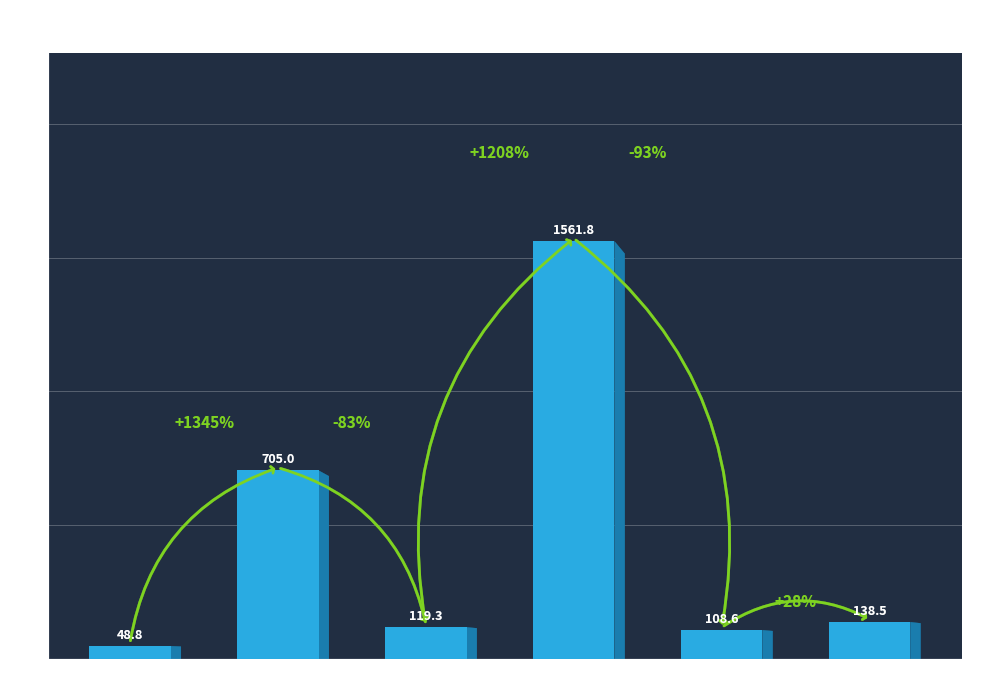

Is it true that the value at 15 to 20 is 108.6?

True